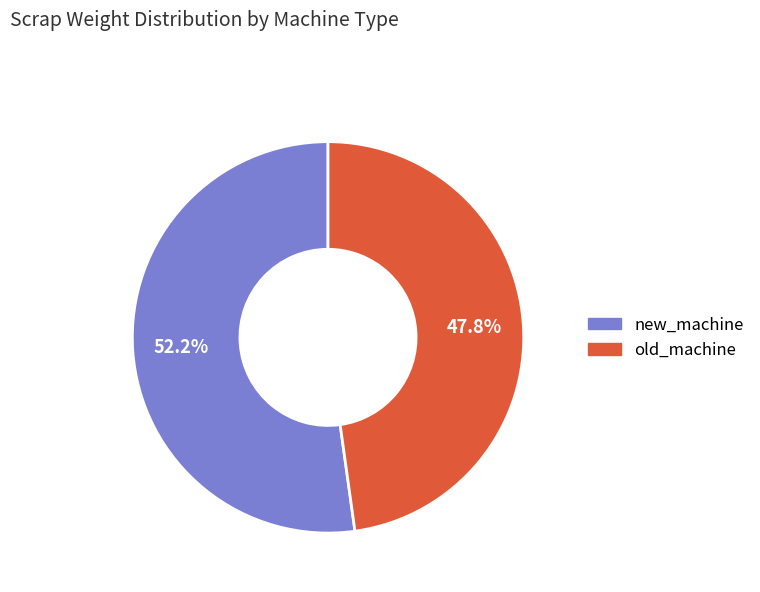

What percentage do new_machine and old_machine together represent?

100.0%